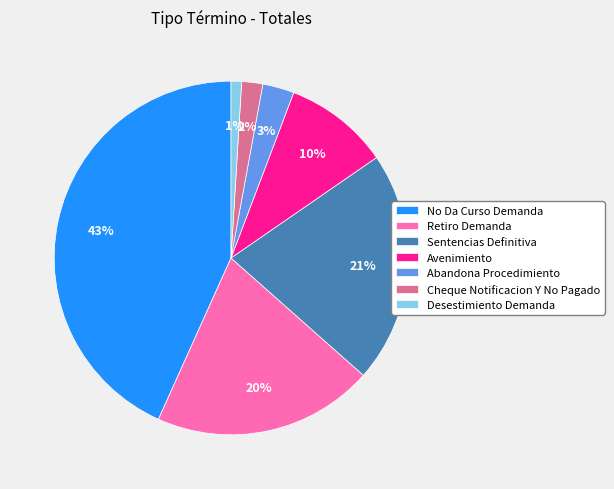

Do Avenimiento and Cheque Notificacion Y No Pagado together represent more than half of the pie?

No